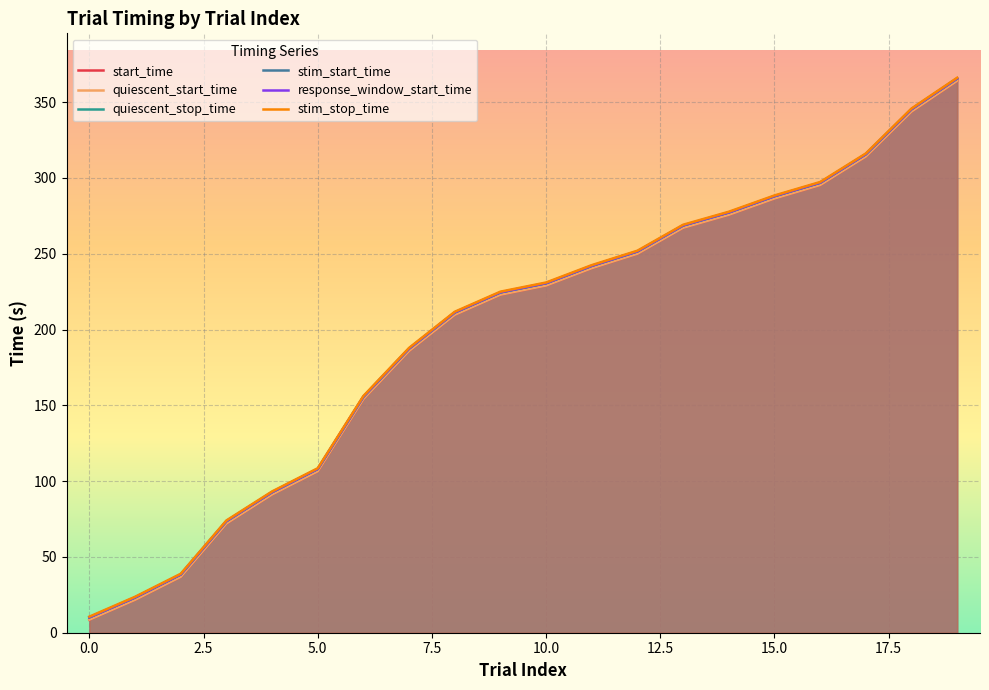

True or false: stim_stop_time and quiescent_stop_time intersect in this chart.

False